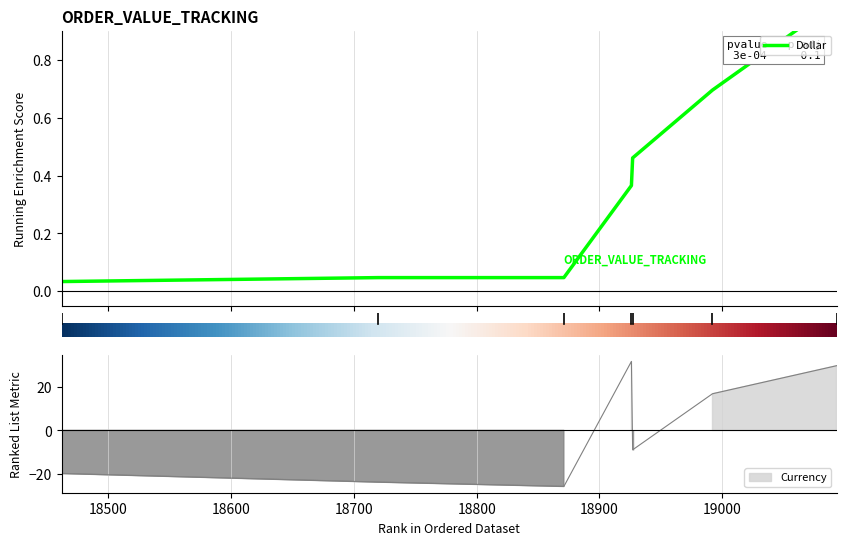

What is the maximum value shown in the chart?

32